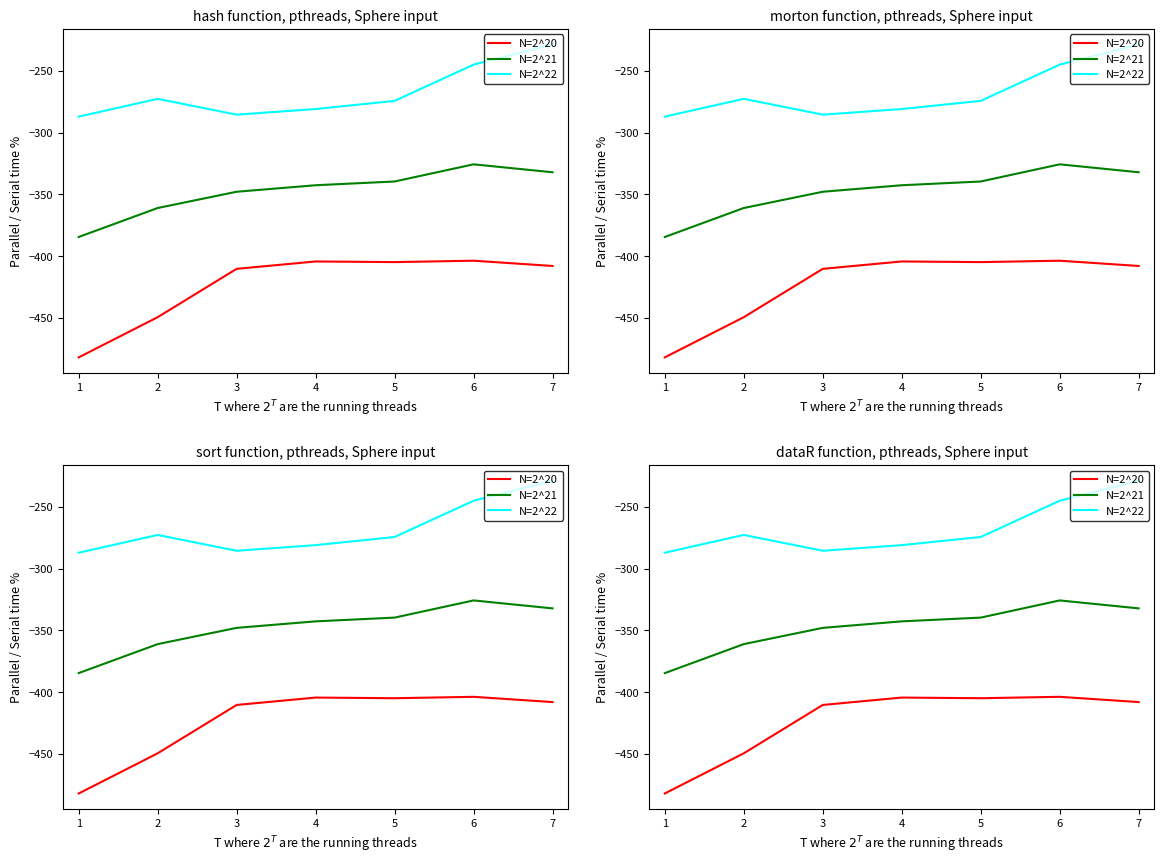

What is the value of the N=2^21 point at the 6th from the left?

-325.7